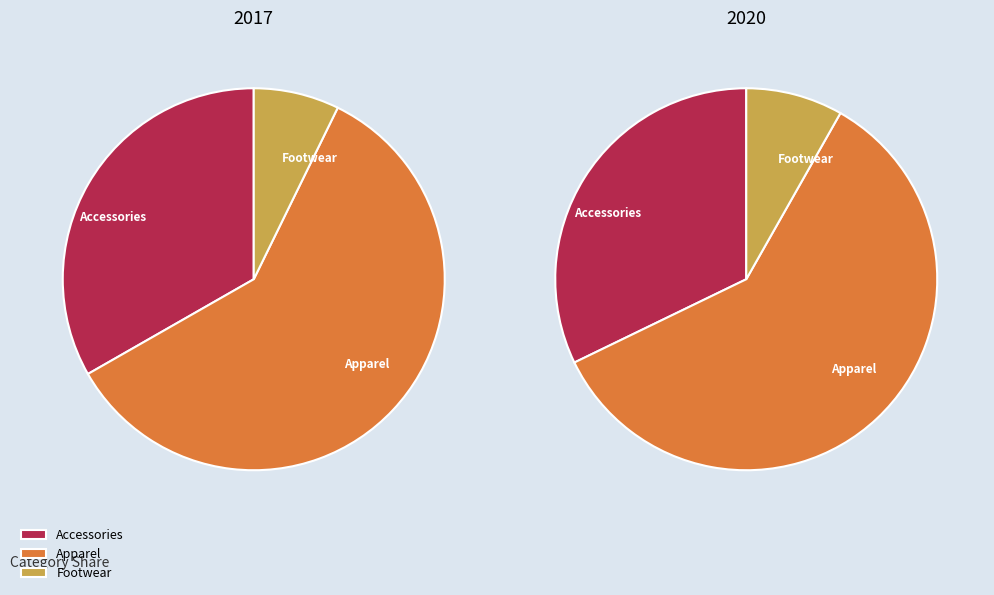

How many slices are in this pie chart?

3